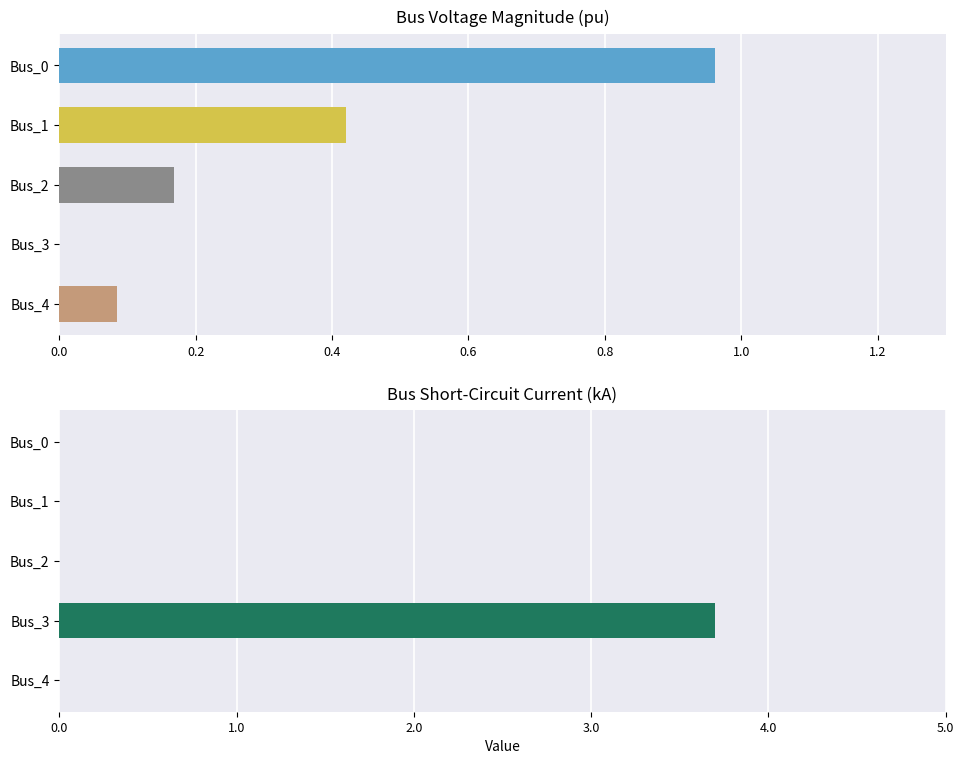

What is the difference between the maximum and minimum values in the pf_ikss_ka series?

3.7